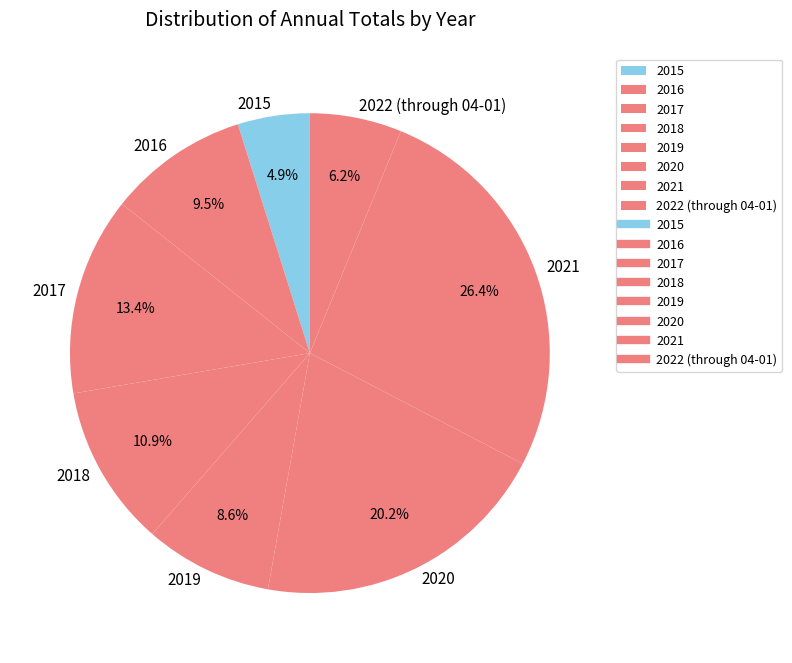

Which has a higher value, 2022 (through 04-01) or 2016?

2016